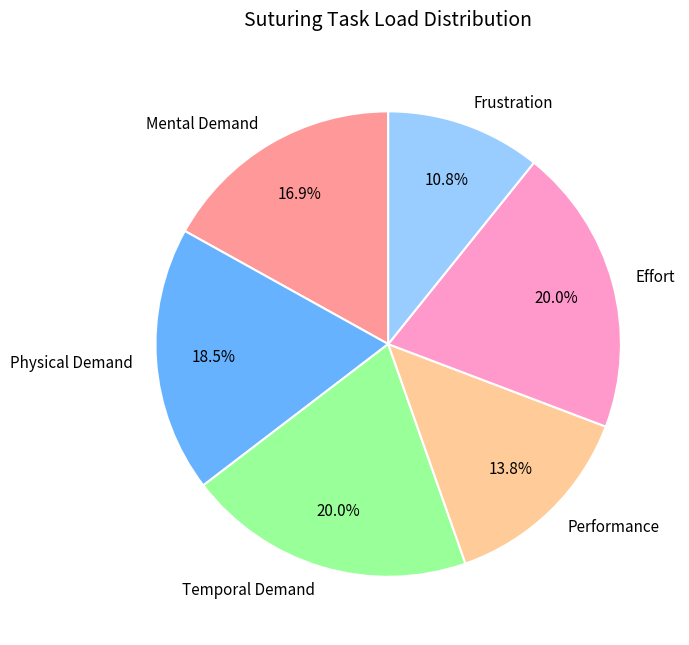

What is the smallest slice in the pie chart?

Frustration